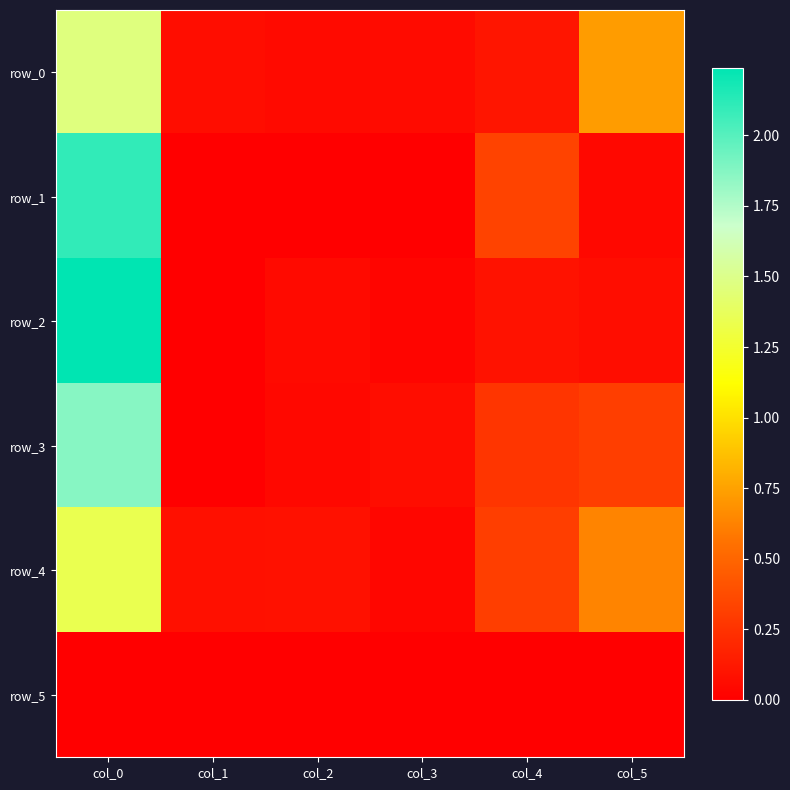

Reading right to left, extract all data points from this chart.

row_0: col_5=0.7	col_4=0.1	col_3=0.1	col_2=0.1	col_1=0.1	col_0=1.5
row_1: col_5=0.0	col_4=0.3	col_3=0.0	col_2=0.0	col_1=0.0	col_0=2.1
row_2: col_5=0.1	col_4=0.1	col_3=0.0	col_2=0.1	col_1=0.0	col_0=2.2
row_3: col_5=0.3	col_4=0.3	col_3=0.1	col_2=0.0	col_1=0.0	col_0=1.9
row_4: col_5=0.6	col_4=0.3	col_3=0.0	col_2=0.1	col_1=0.1	col_0=1.3
row_5: col_5=0.0	col_4=0.0	col_3=0.0	col_2=0.0	col_1=0.0	col_0=0.0